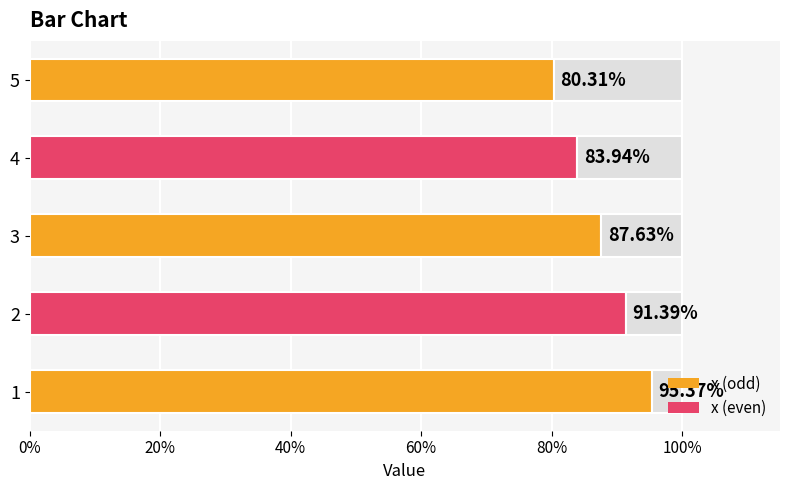

The chart shows a value of 0.8 at 4. True or false?

True